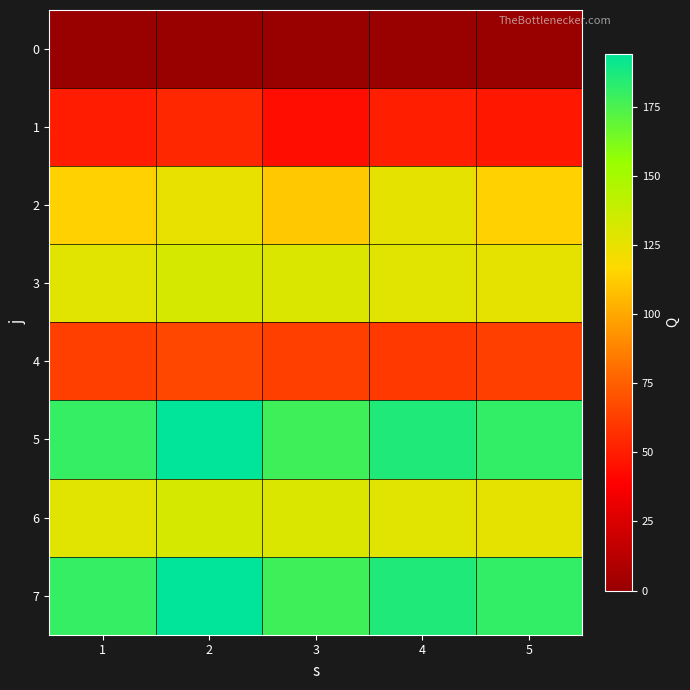

At 3, list the series in order from smallest to largest.

0, 1, 4, 2, 3, 6, 5, 7